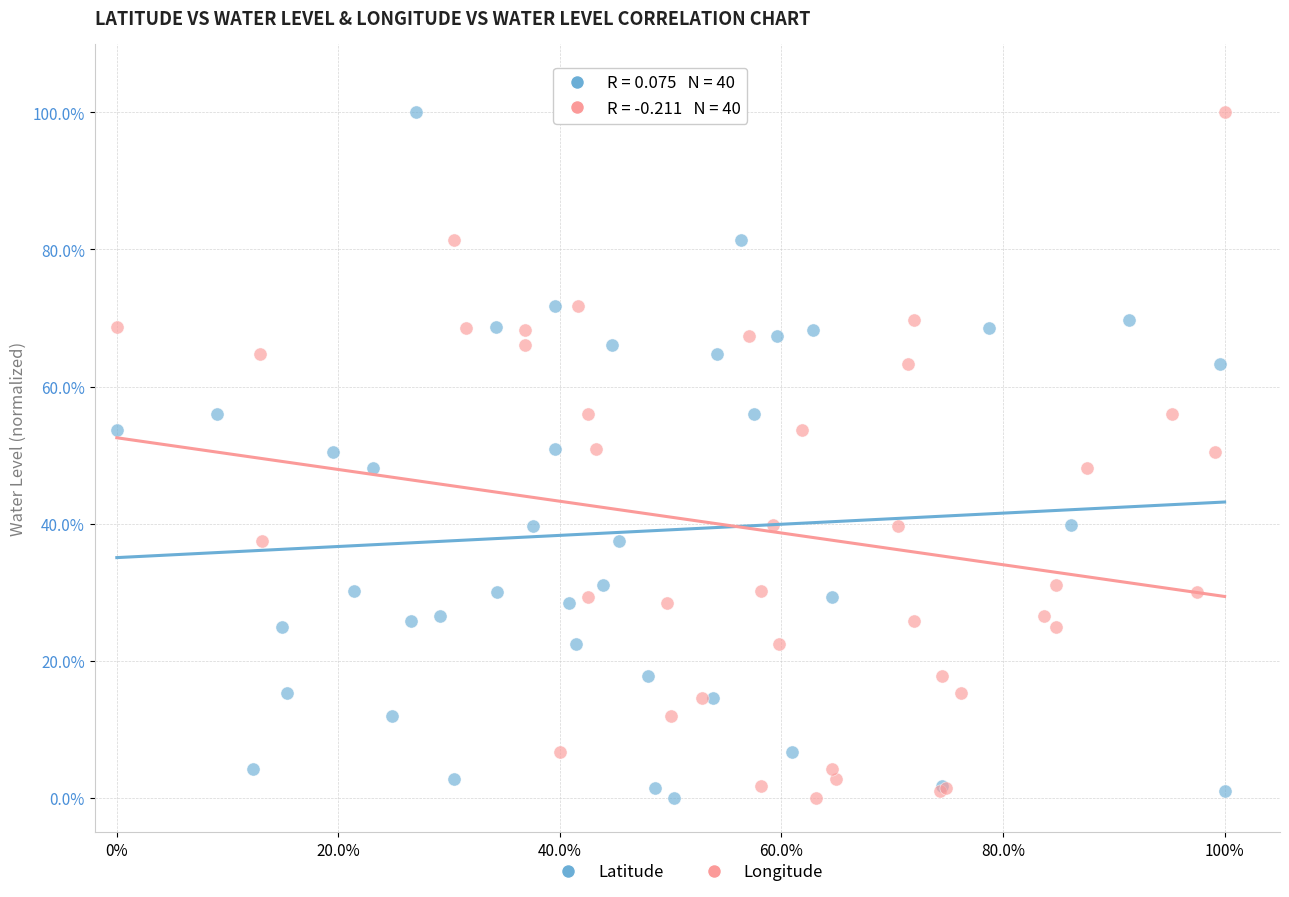

What are all the series names shown in the legend?

Latitude, Longitude